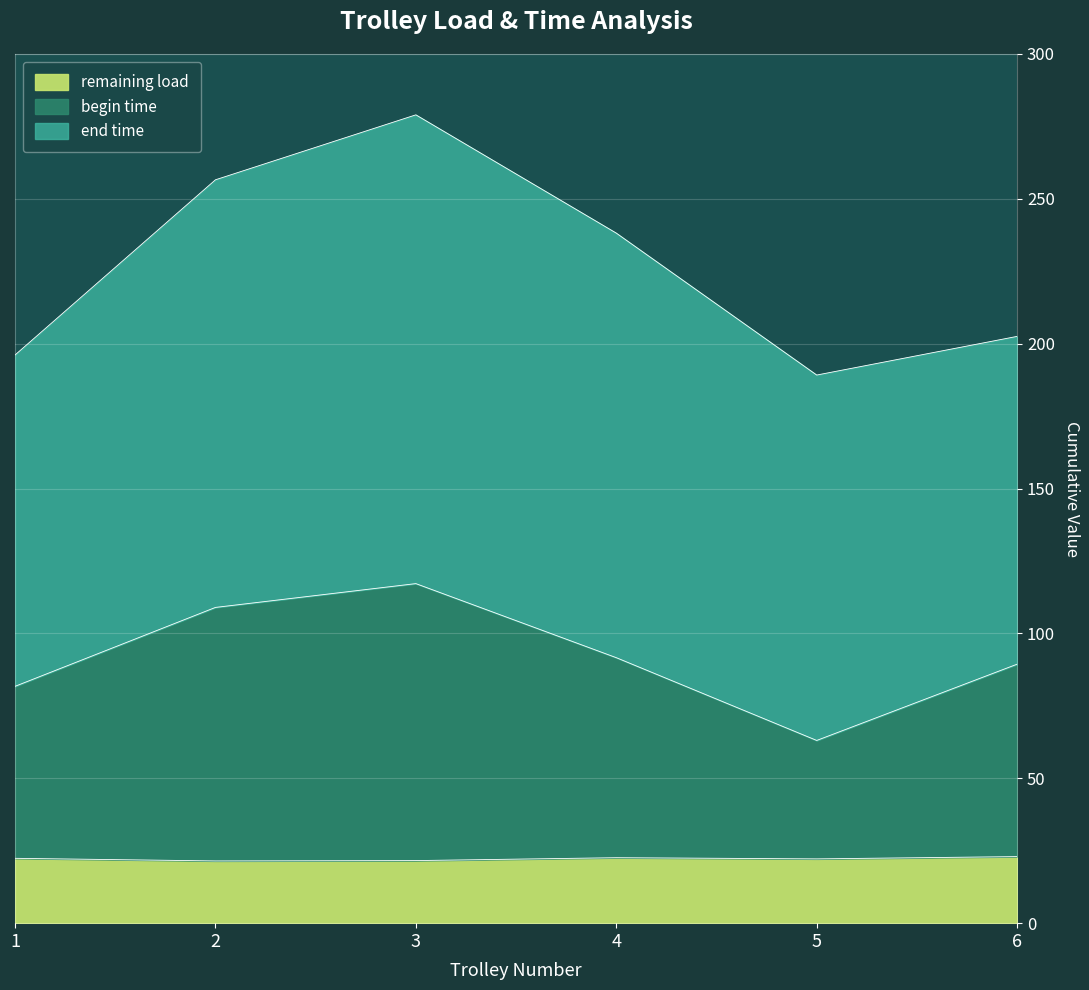

At which category is the sum across all series the highest?

3